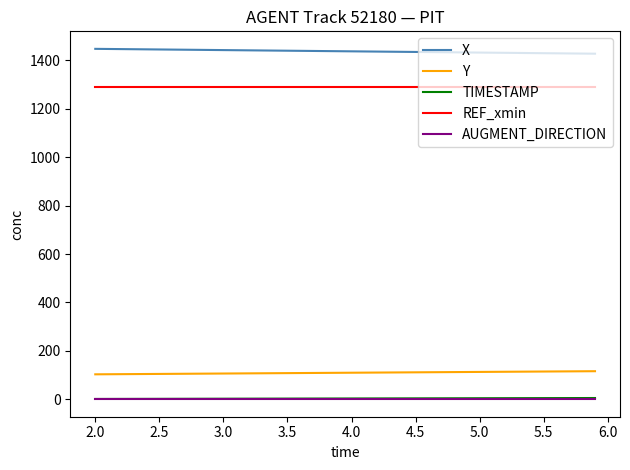

What are all the series names shown in the legend?

X, Y, TIMESTAMP, REF_xmin, AUGMENT_DIRECTION